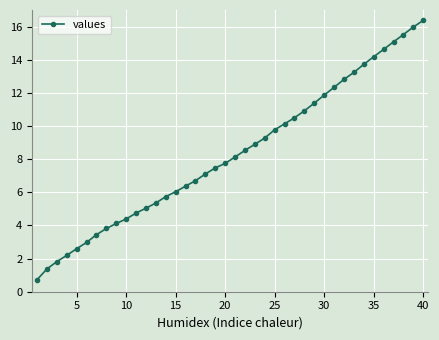

What is the minimum value shown in the chart?

0.7